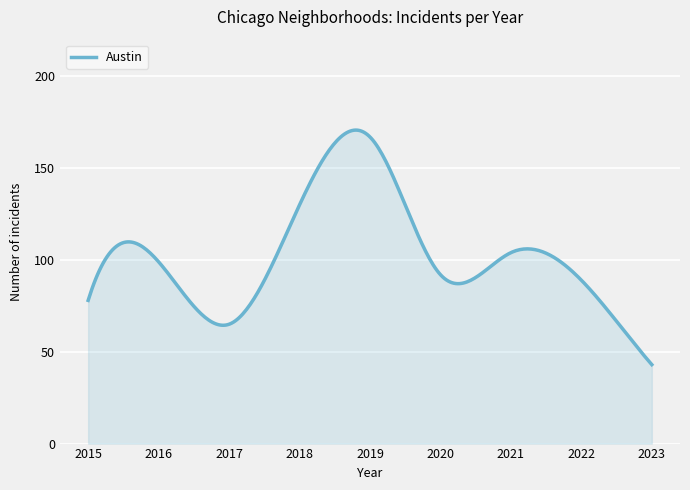

What is the maximum value shown in the chart?

170.8